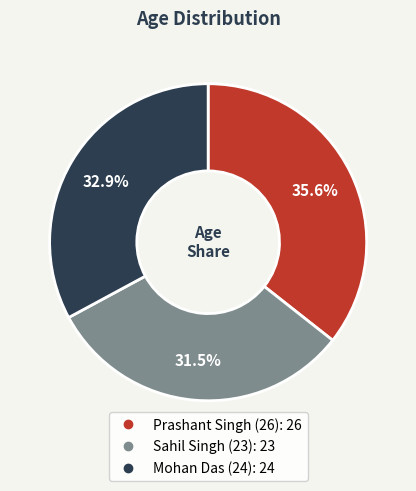

Count the number of slices in the pie.

3